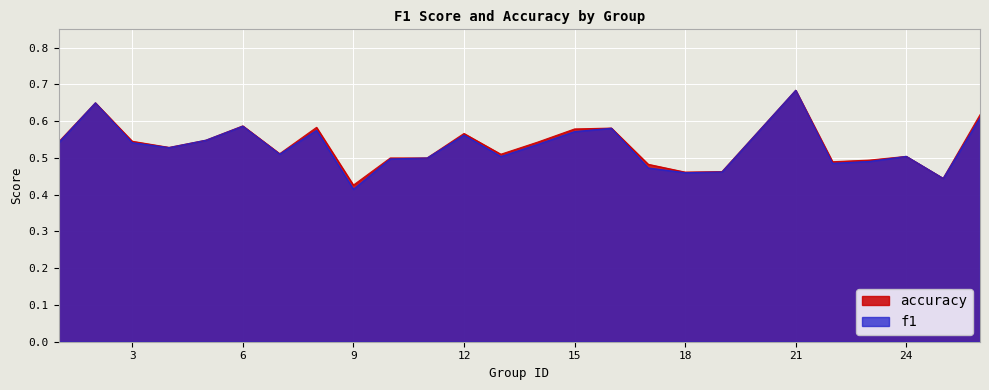

At which label is accuracy closest to 0?

9